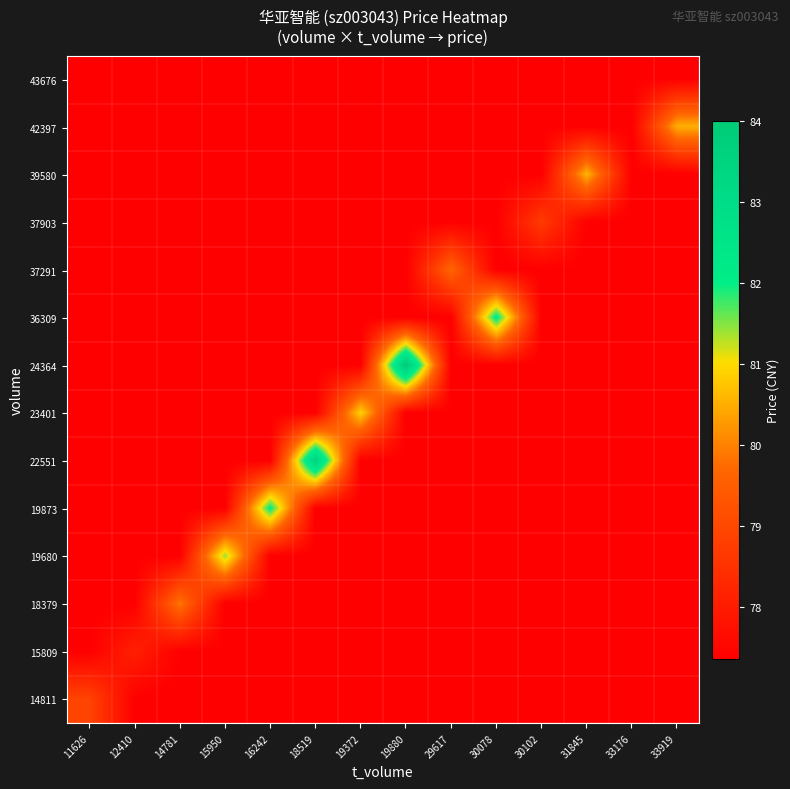

What is the difference between the highest and lowest values at 29617?

2.3